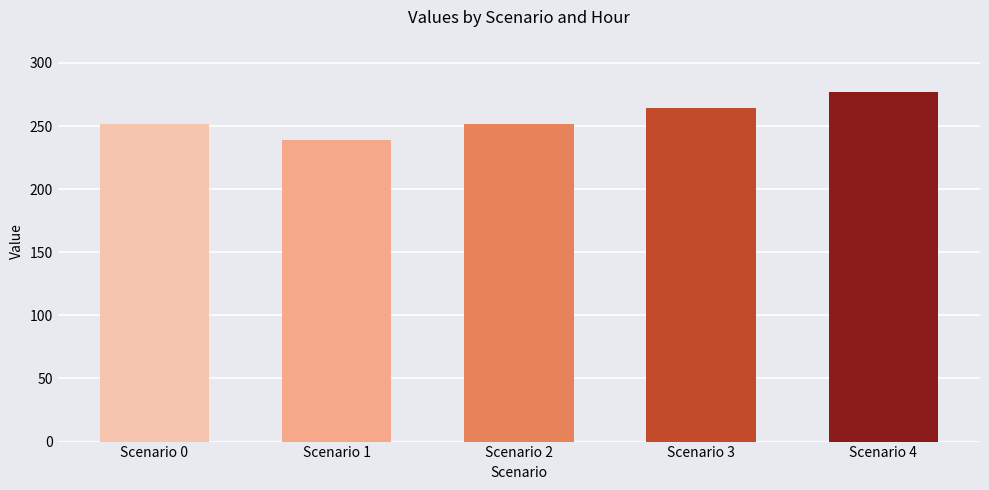

The chart shows a value of 251.7 at Scenario 2. True or false?

True